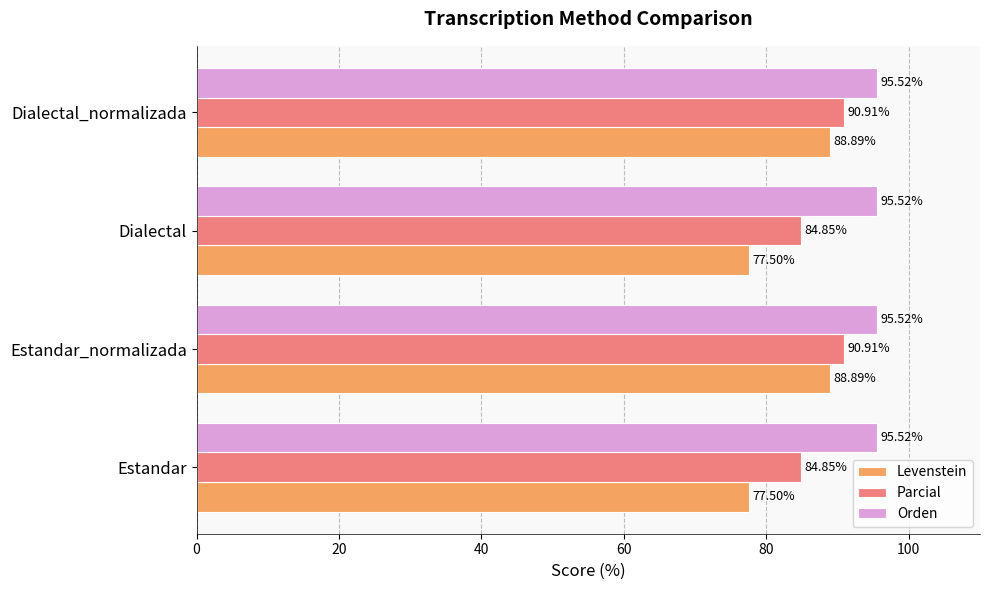

Rank the series by their average value, from lowest to highest.

Levenstein, Parcial, Orden